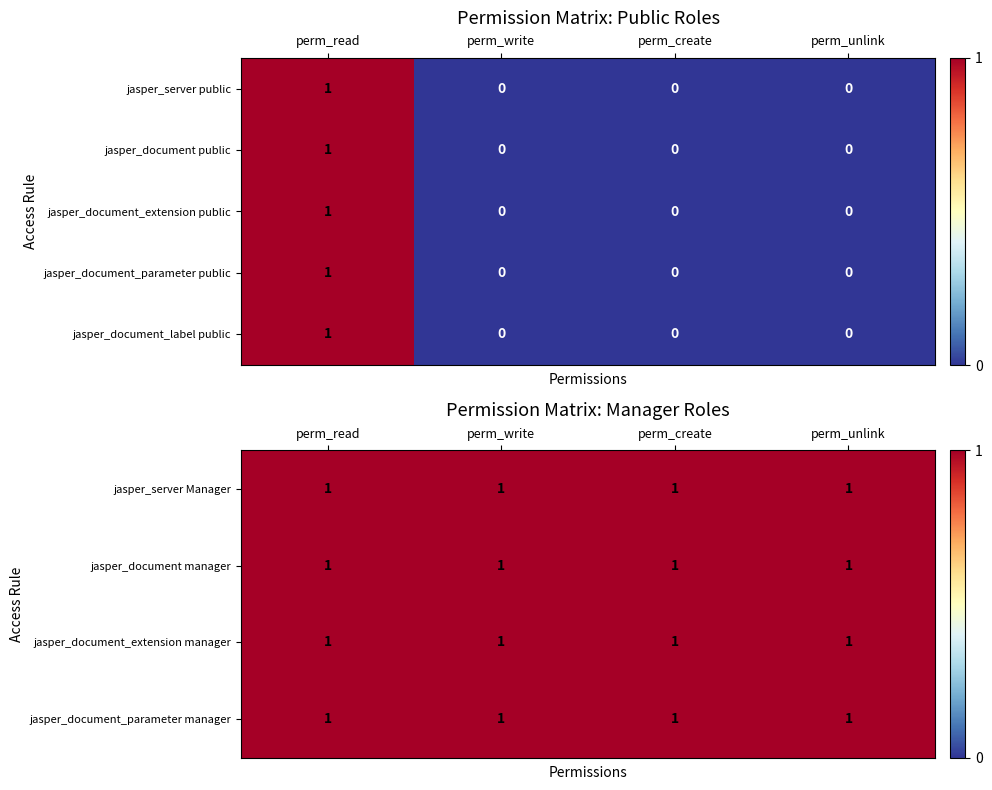

How many jasper_document public values are between 0 and 1?

4